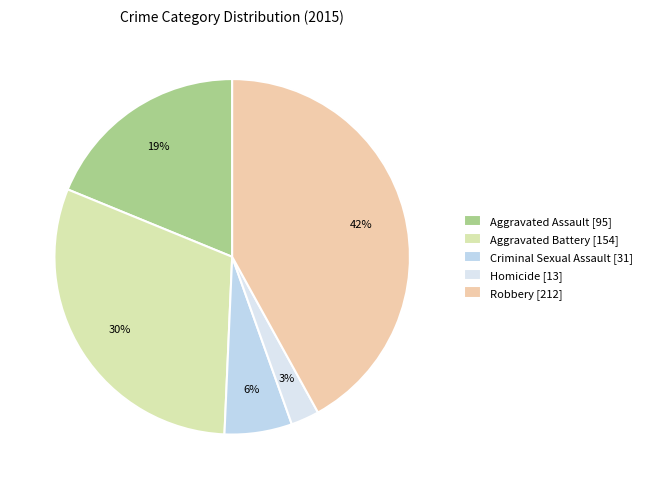

Which category has the smallest portion of the pie?

Homicide